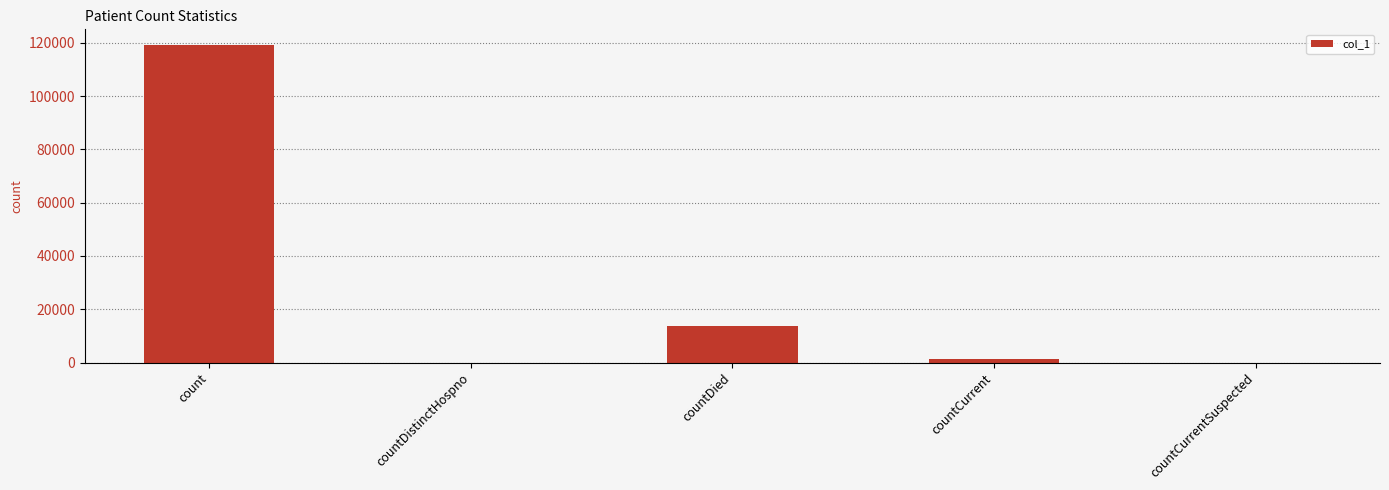

True or false: the data shows 35003 at count.

False